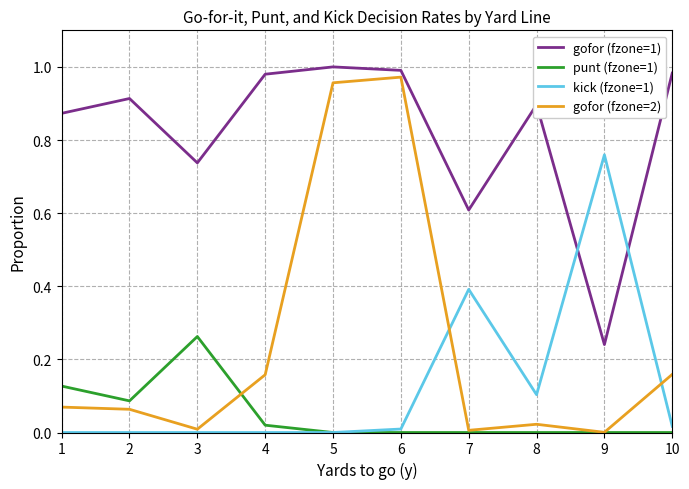

Is the value of kick (fzone=1) at 2 greater than the value of punt (fzone=1) at 1?

No